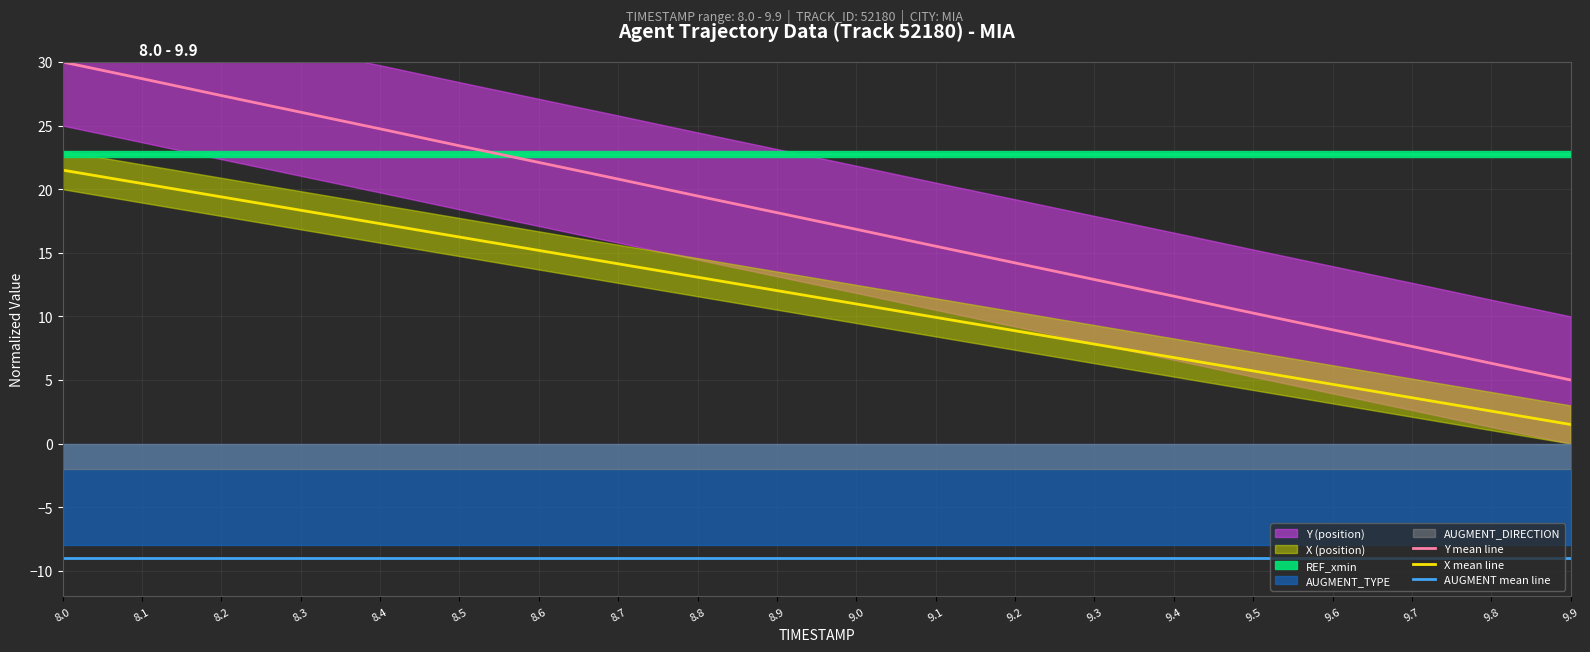

How many data points in Y mean line are above 18?

10